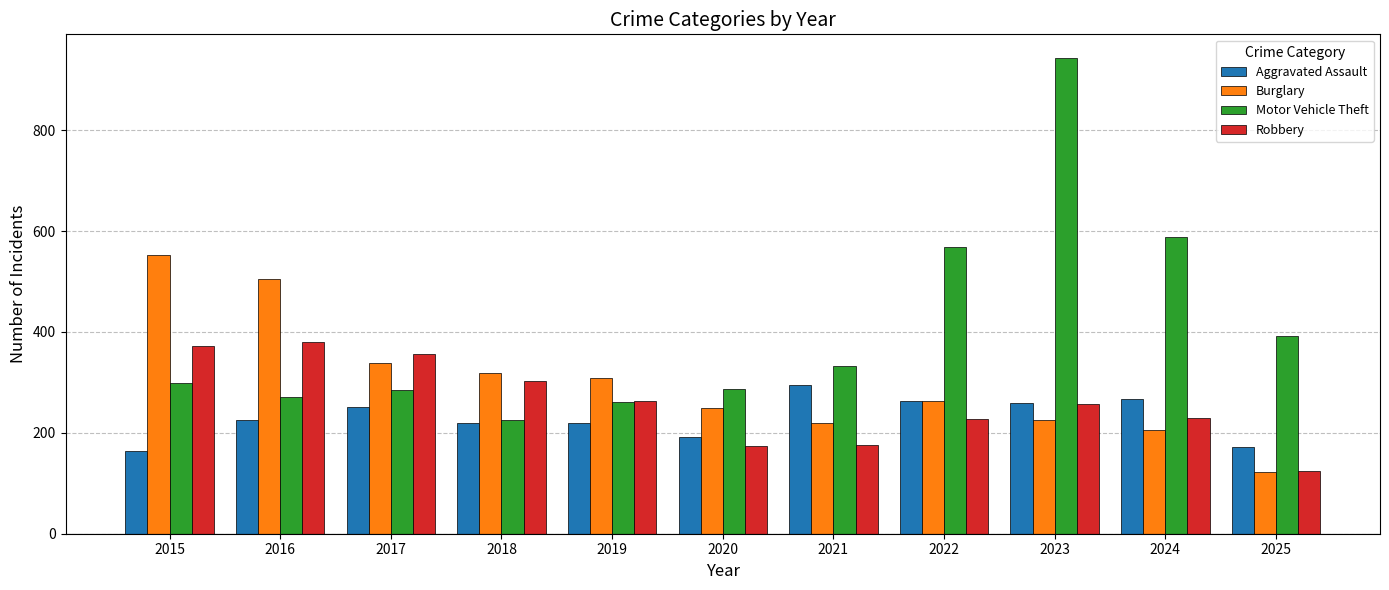

What is the spread (max minus min) of values at 2019?

88